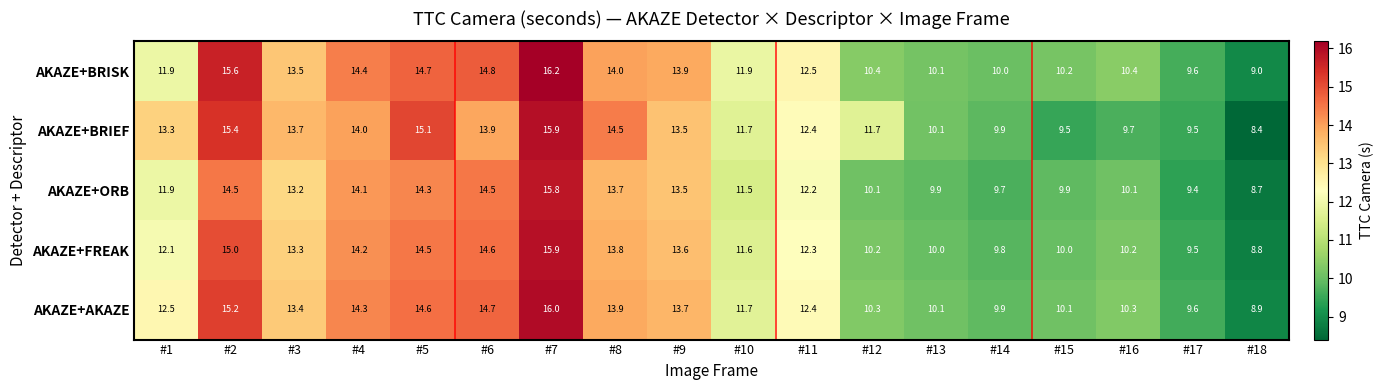

Which series changed the most between #4 and #18?

AKAZE+BRIEF